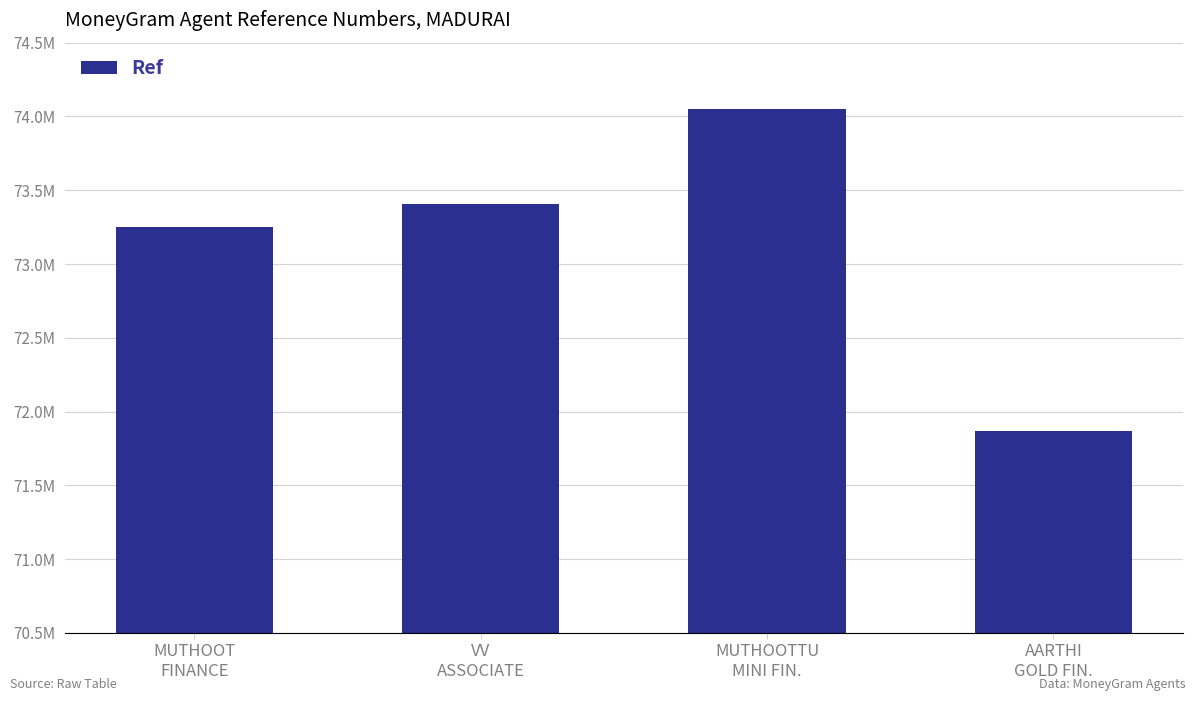

Does the chart contain any negative values?

No